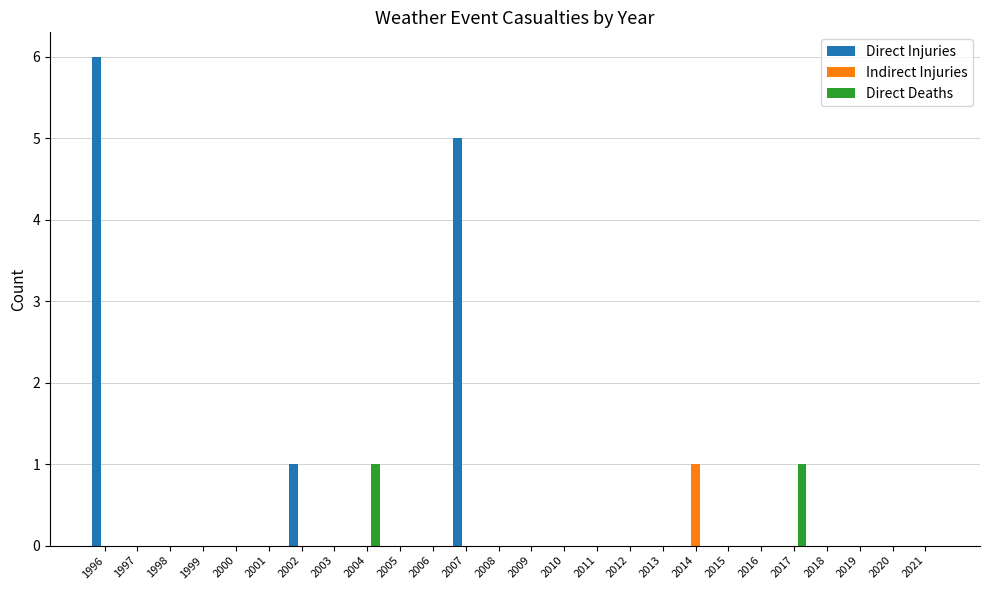

At which category is the sum across all series the highest?

1996